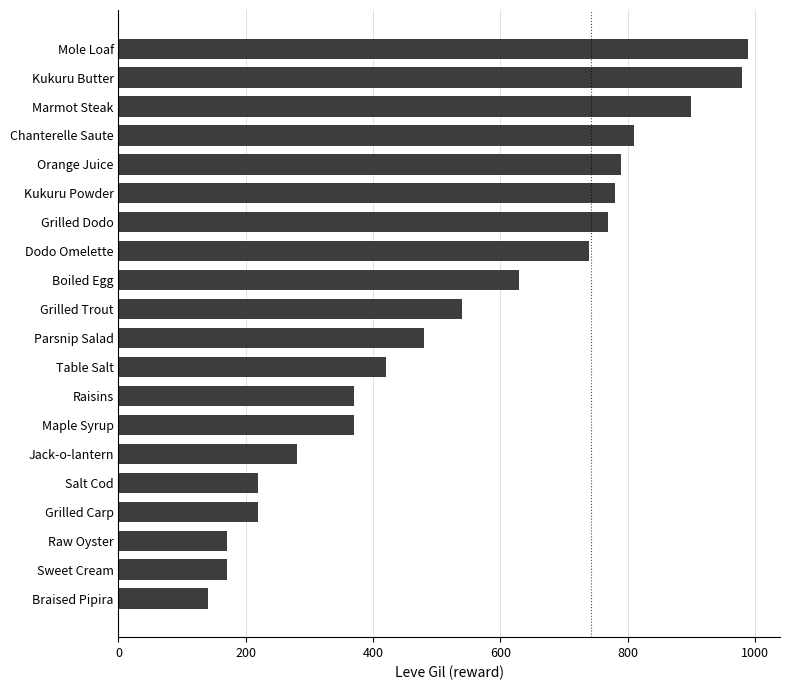

How many data points are less than 540?

10